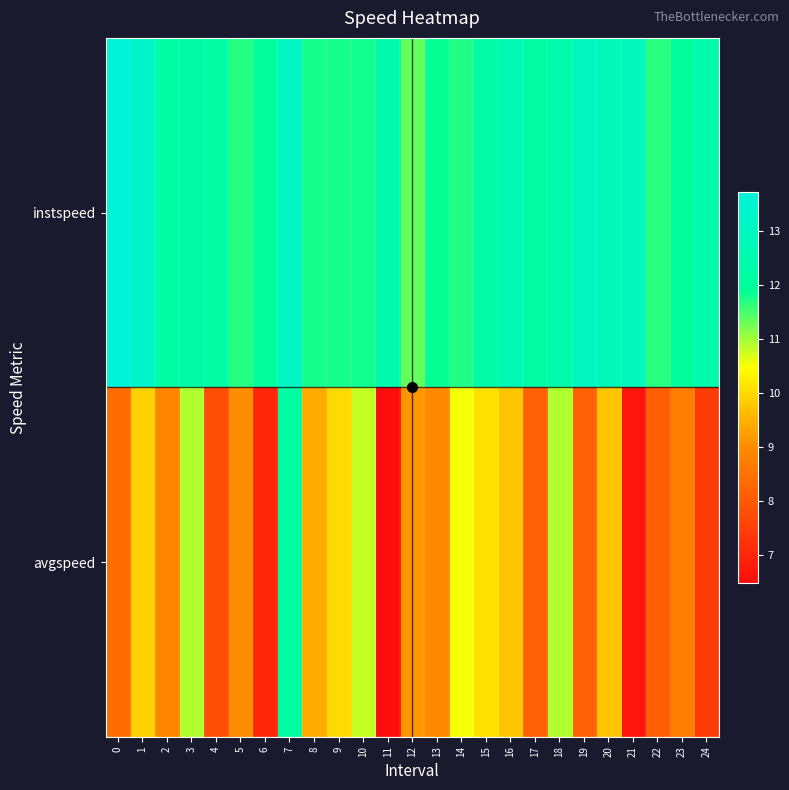

What is the total value across all series at 10?

22.6